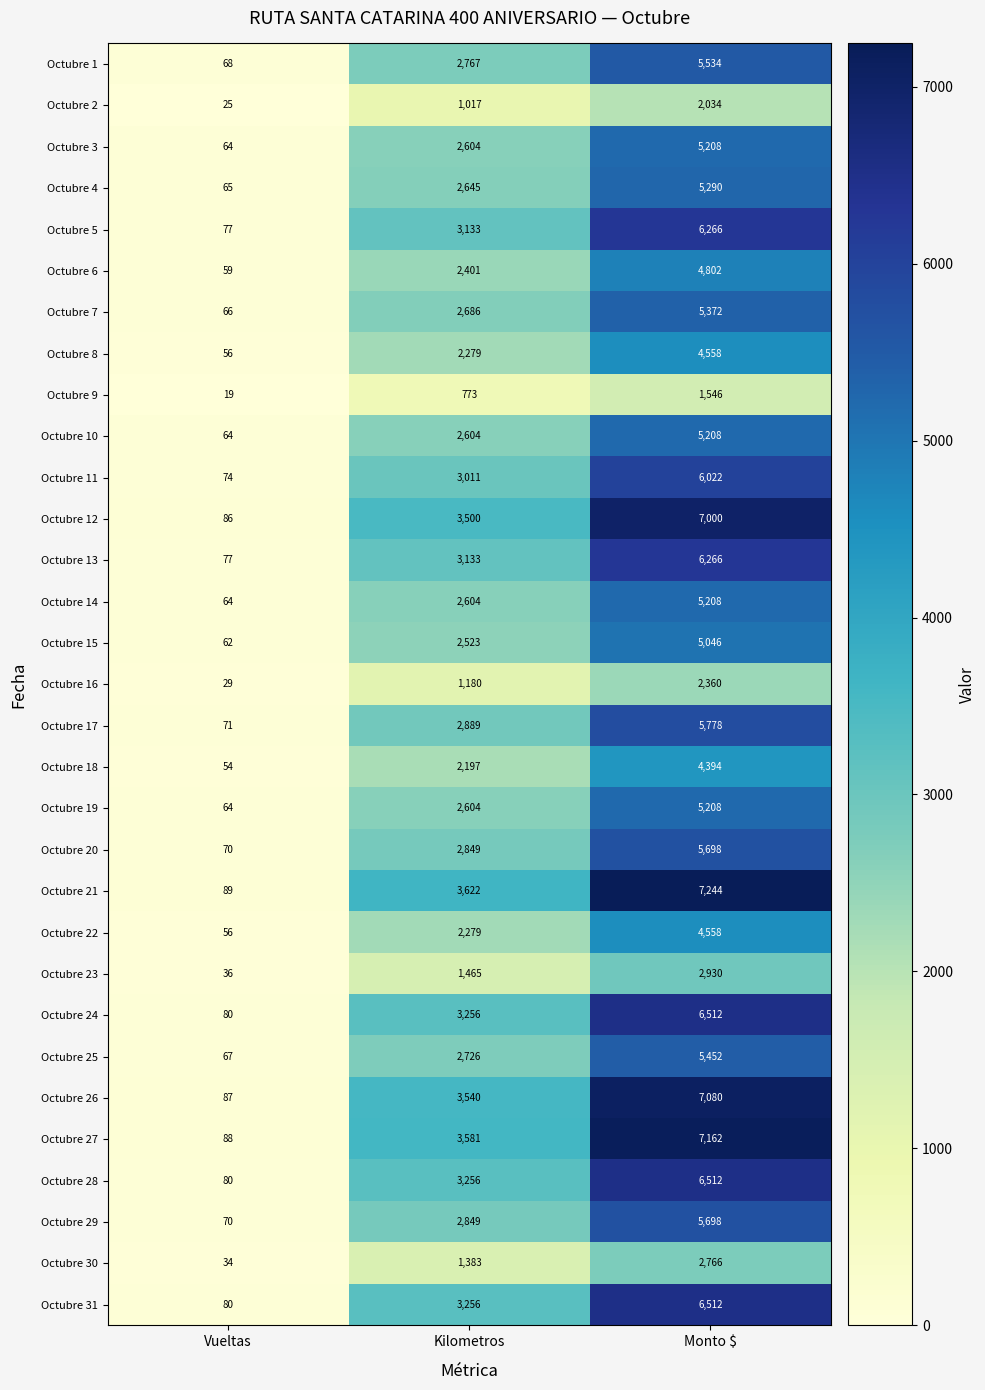

Where is Octubre 6 nearest to the value 2430?

Kilometros